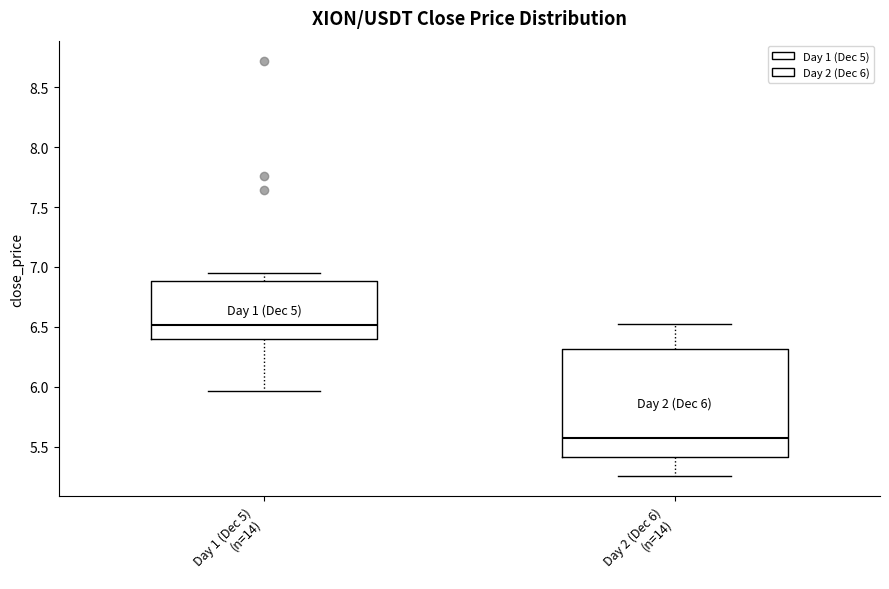

Which box is the tallest, from its lower edge to its upper edge?

Day 2 (Dec 6) (n=14)